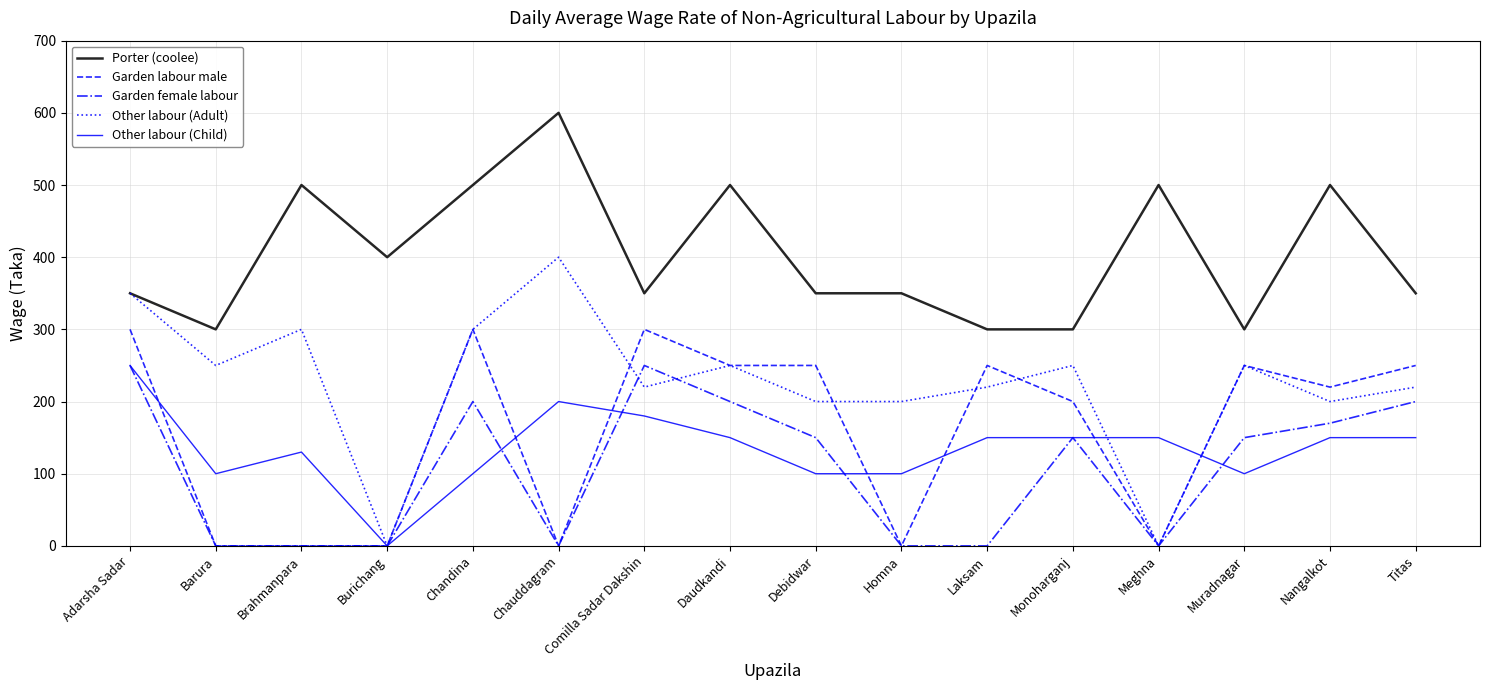

At which category is the sum across all series the highest?

Adarsha Sadar